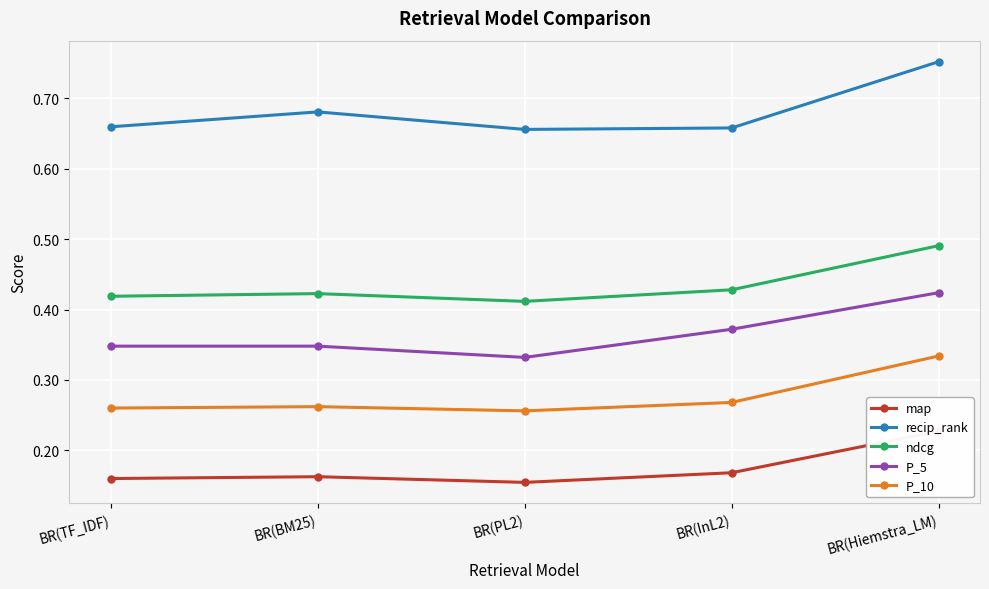

How many series are shown in this chart?

5